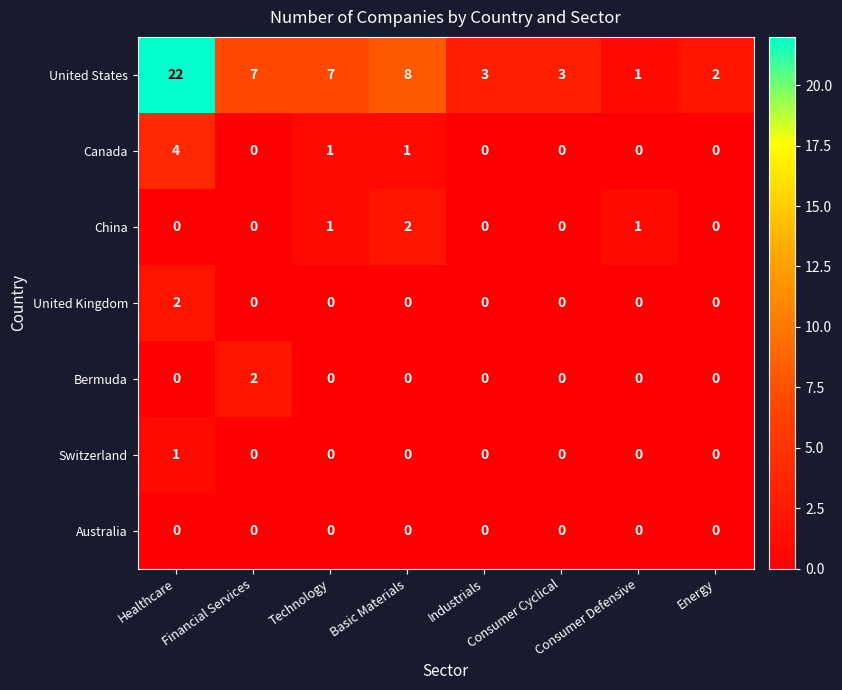

Which series changed the most between Industrials and Consumer Defensive?

United States